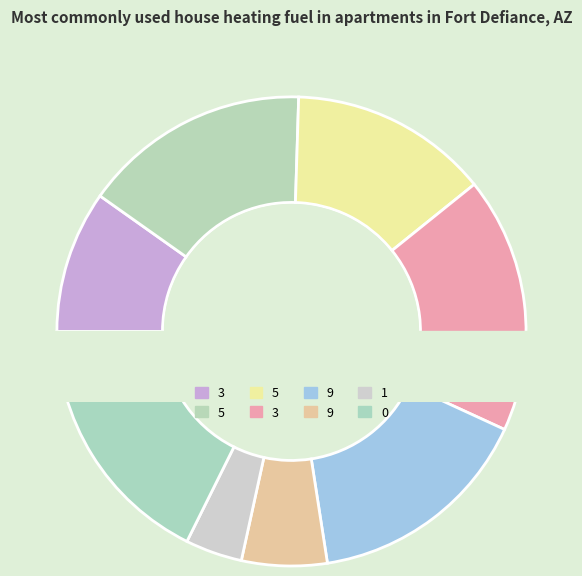

Which has a higher value, 5 or 3?

3